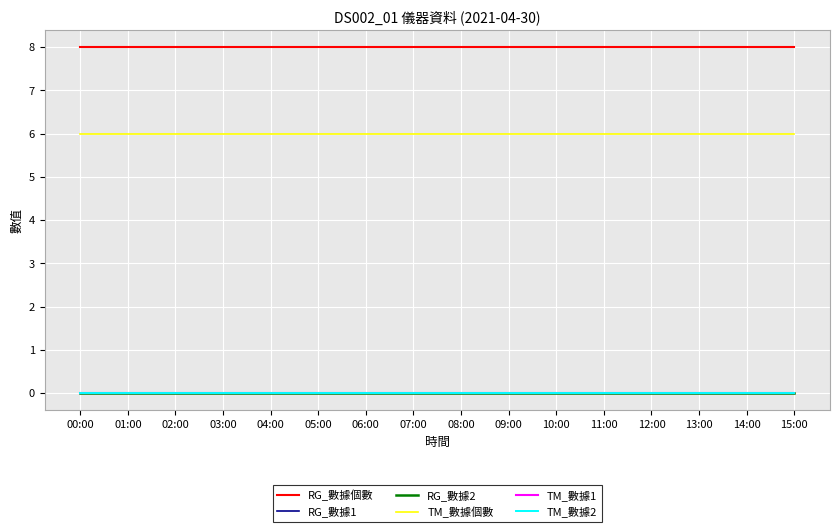

List the labels in order of TM_數據個數 value, largest first.

00:00, 01:00, 02:00, 03:00, 04:00, 05:00, 06:00, 07:00, 08:00, 09:00, 10:00, 11:00, 12:00, 13:00, 14:00, 15:00